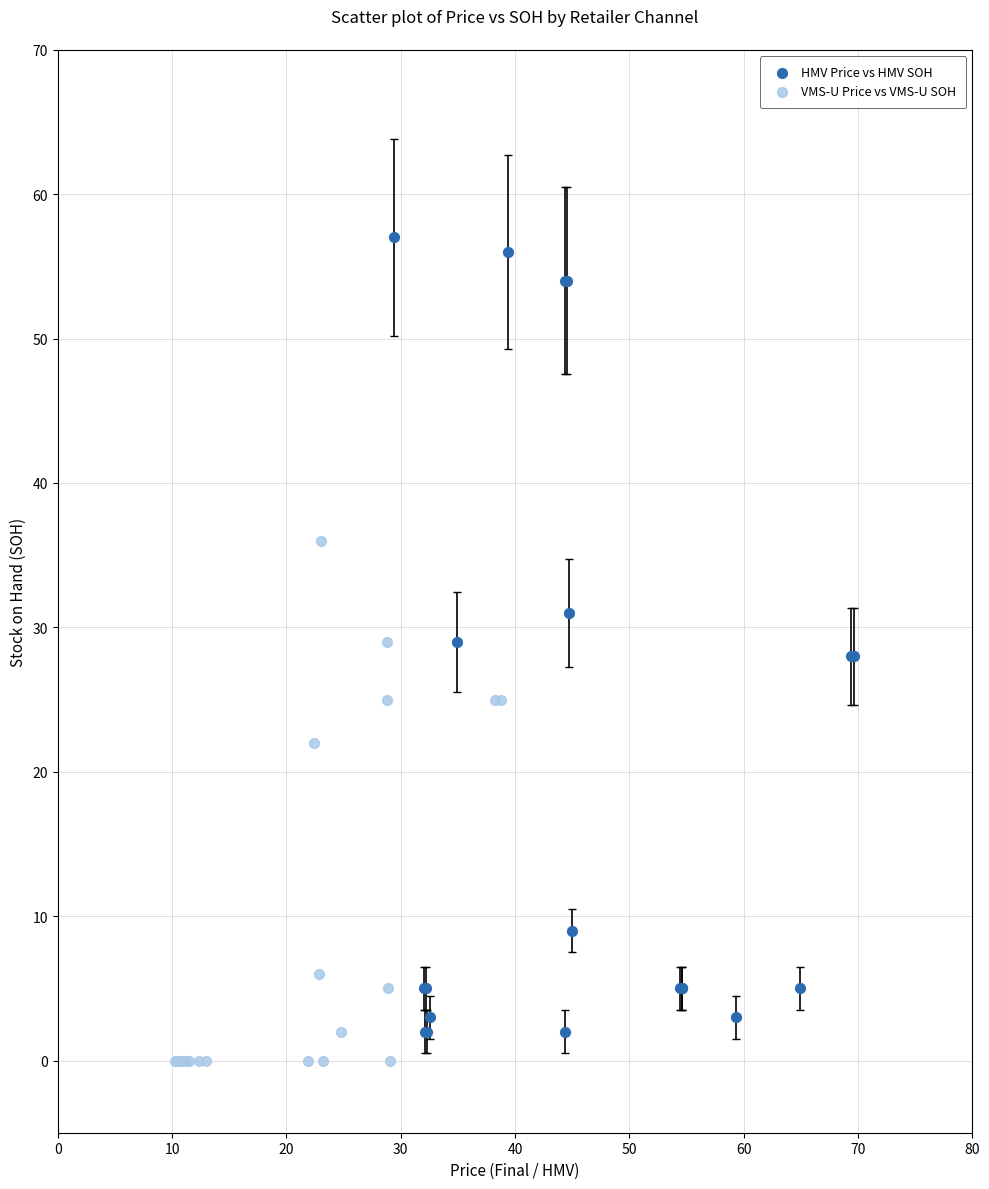

Which series contains the highest Y value?

HMV Price vs HMV SOH